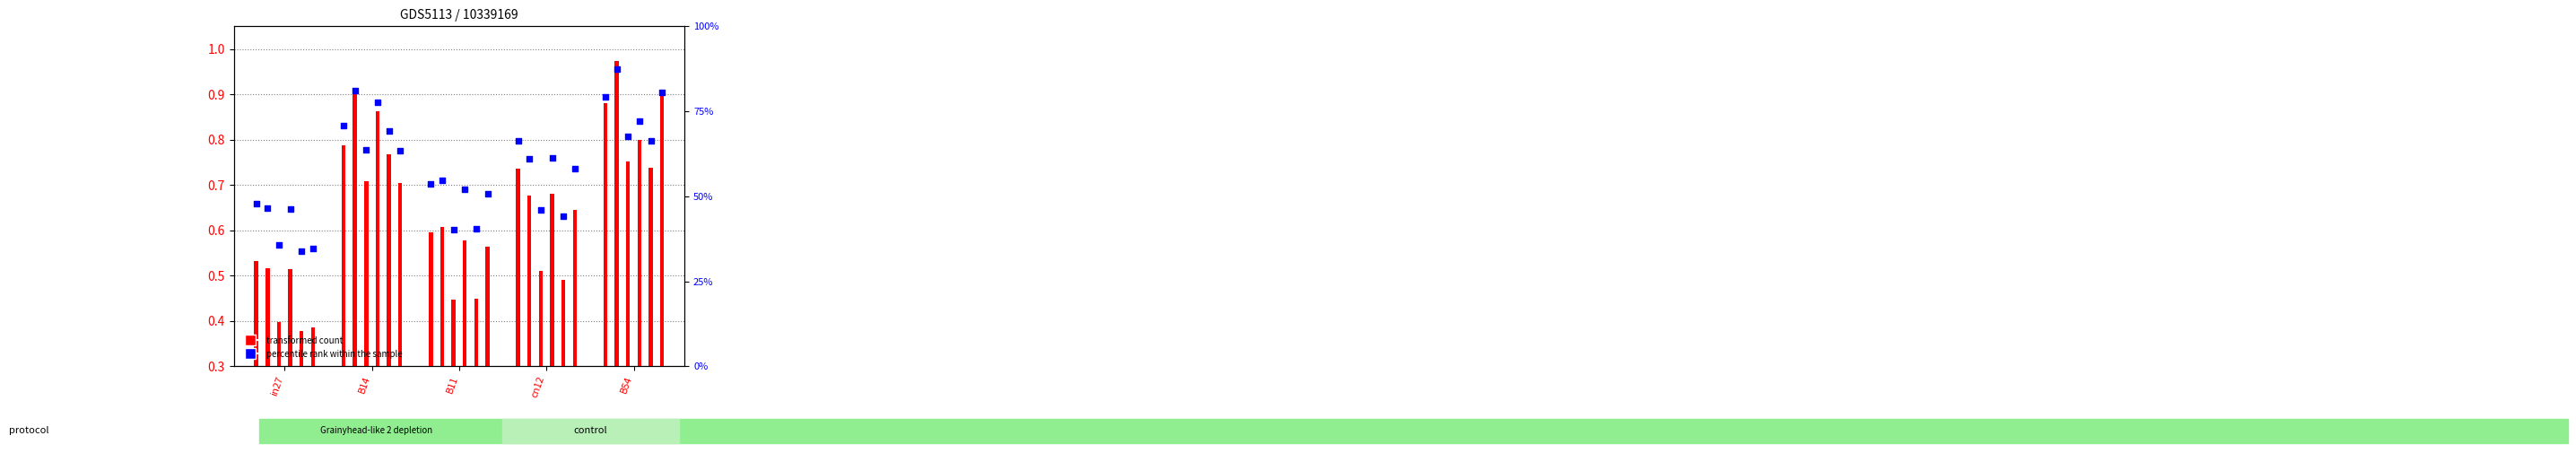

What is the ratio of the value at in27 to the value at B11?

0.9